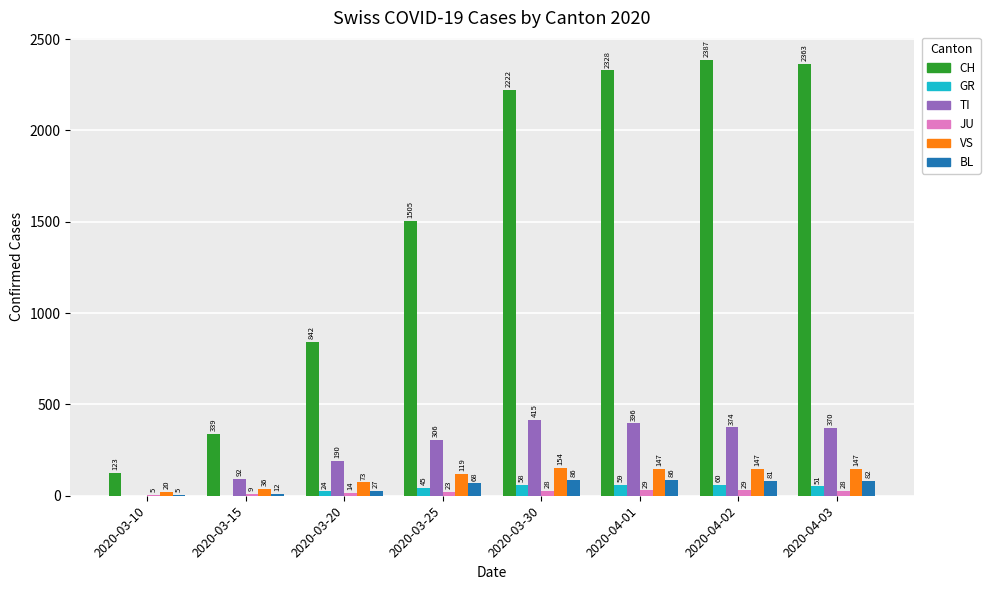

What is the total value across all series at 2020-04-01?

3045